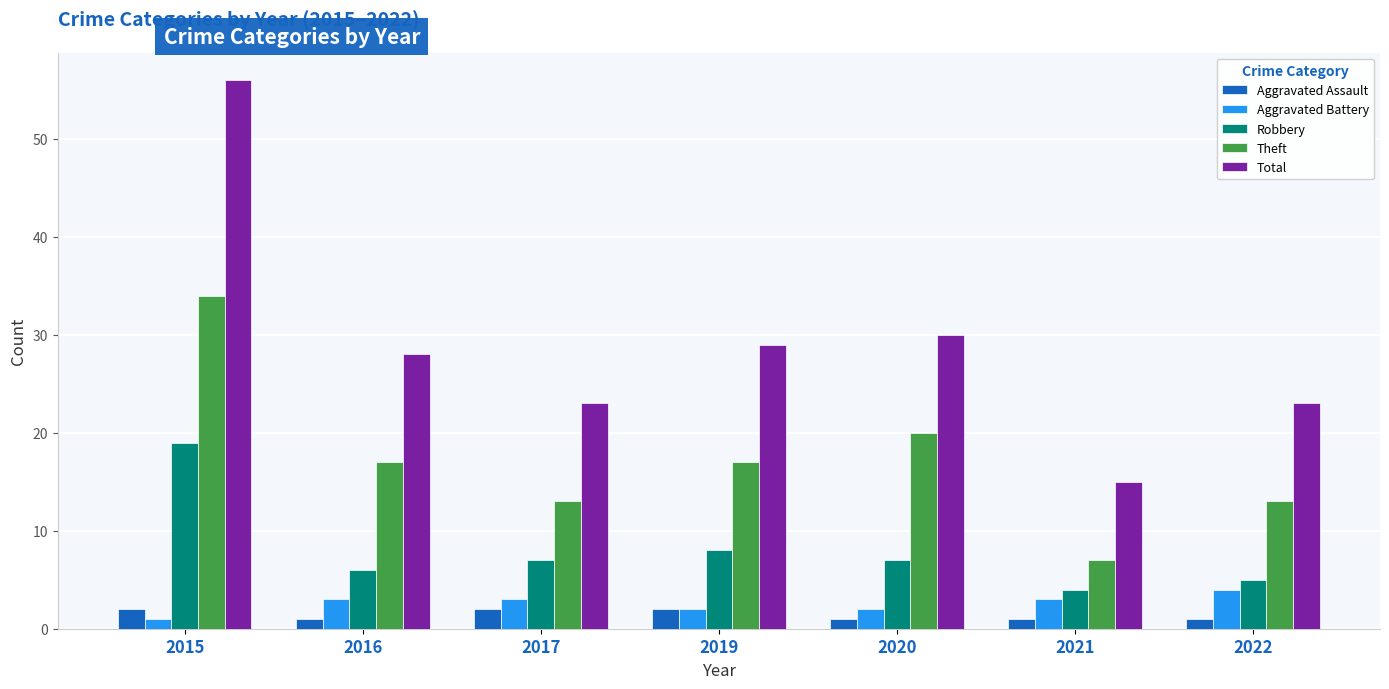

True or false: Aggravated Assault has a value of 2 at 2019.

True